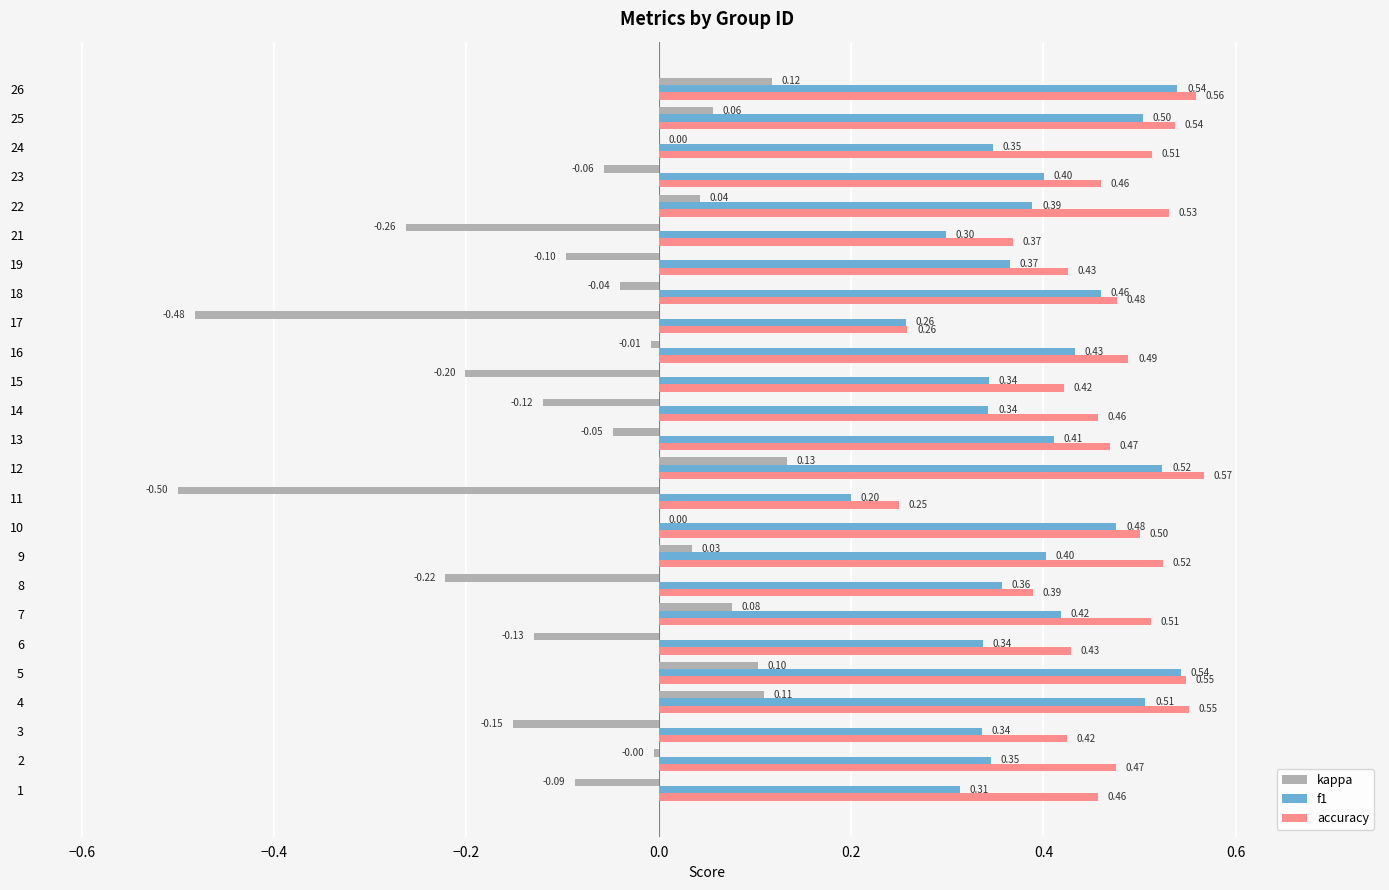

Which series changed the most between 19 and 25?

kappa